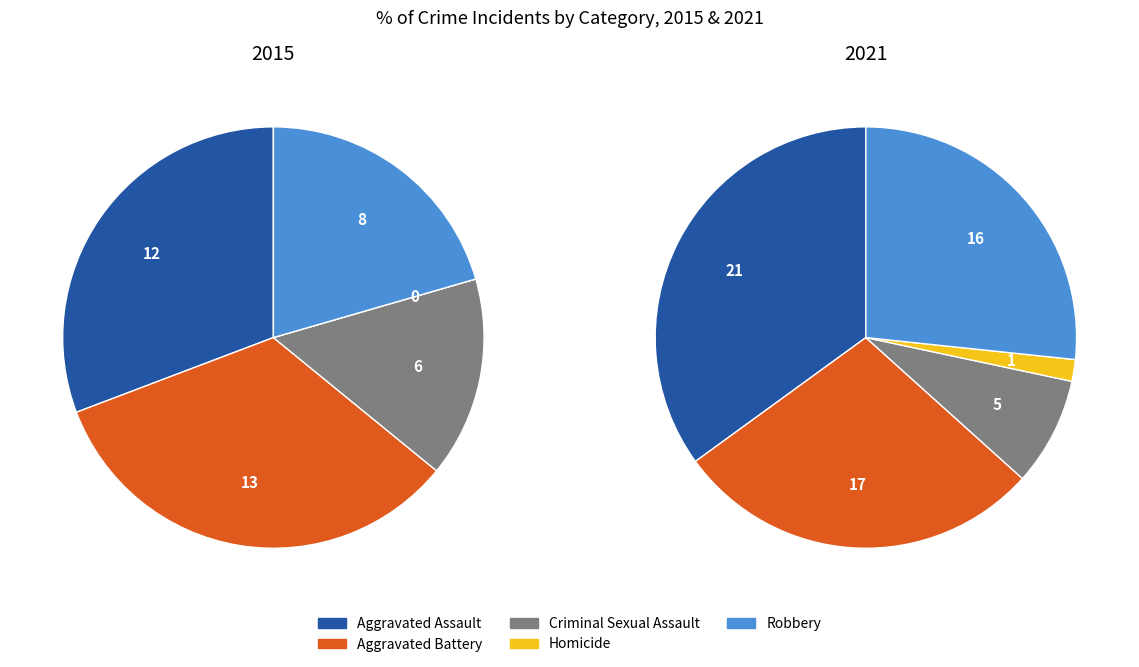

Does Robbery represent more than half of the total?

No